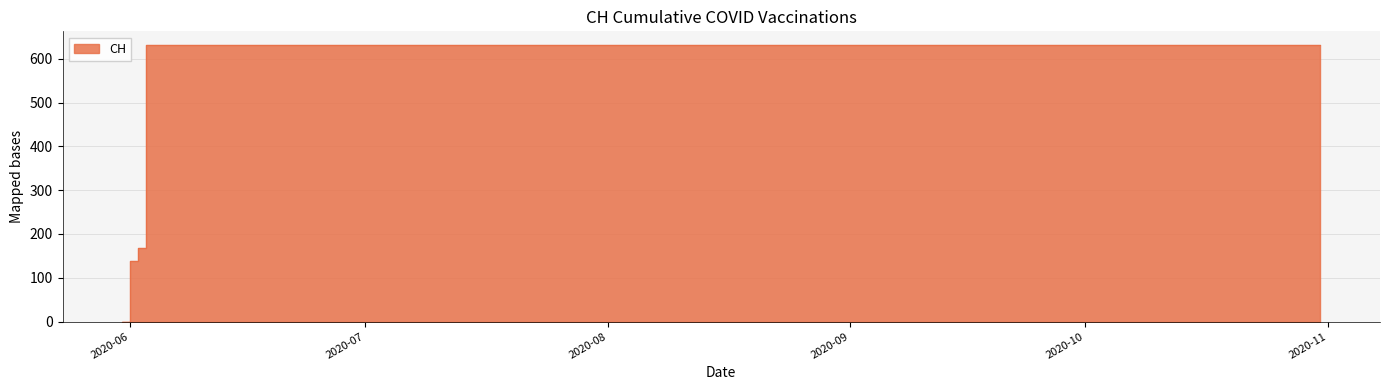

Does the chart display data point markers on the line(s)?

No